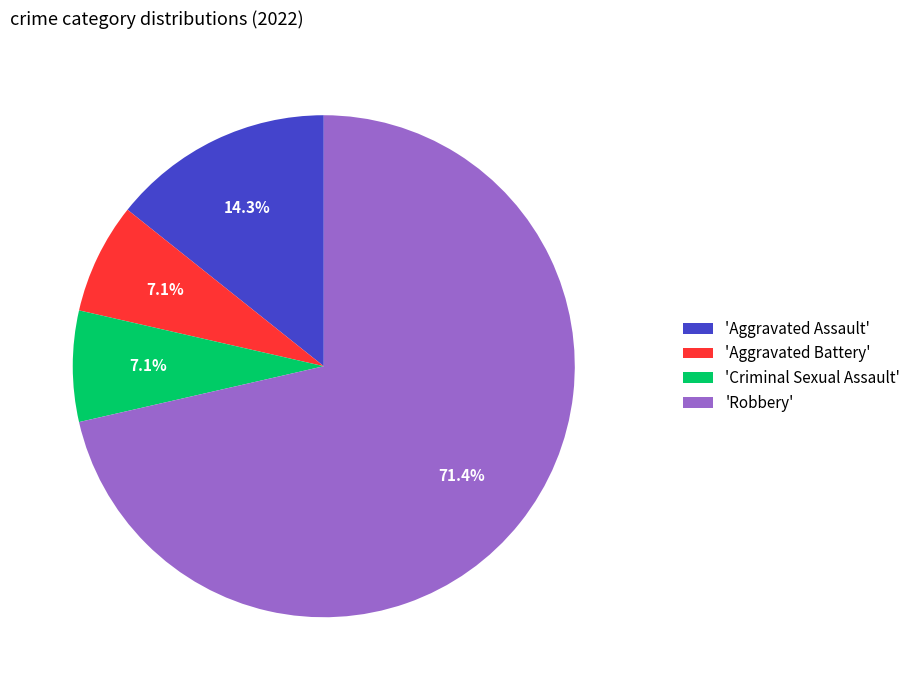

Approximately how many times larger is the value at 'Aggravated Assault' compared to 'Criminal Sexual Assault'?

2.0